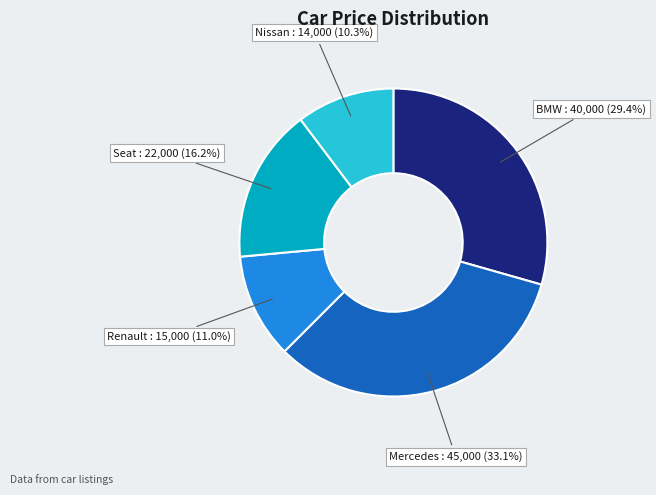

Does Renault represent more than half of the total?

No